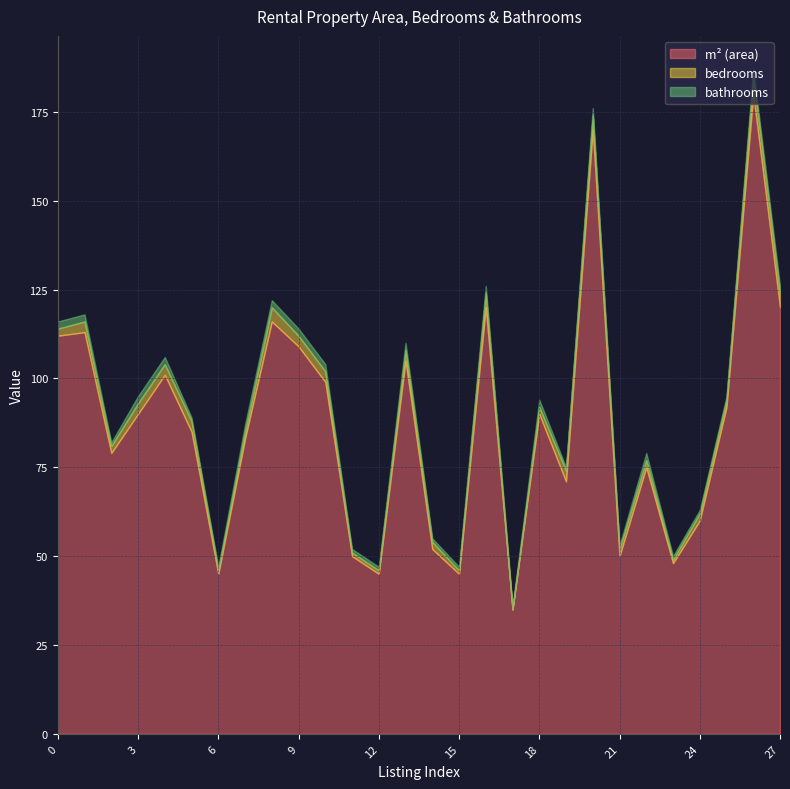

What is the value of the m² (area) point at the 22nd from the left?

50